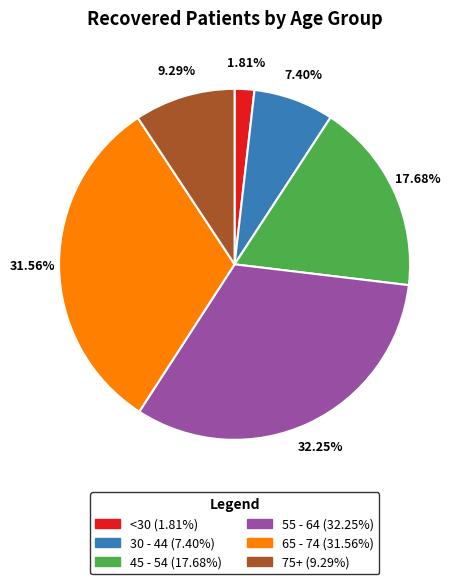

Does any single category account for the majority?

No